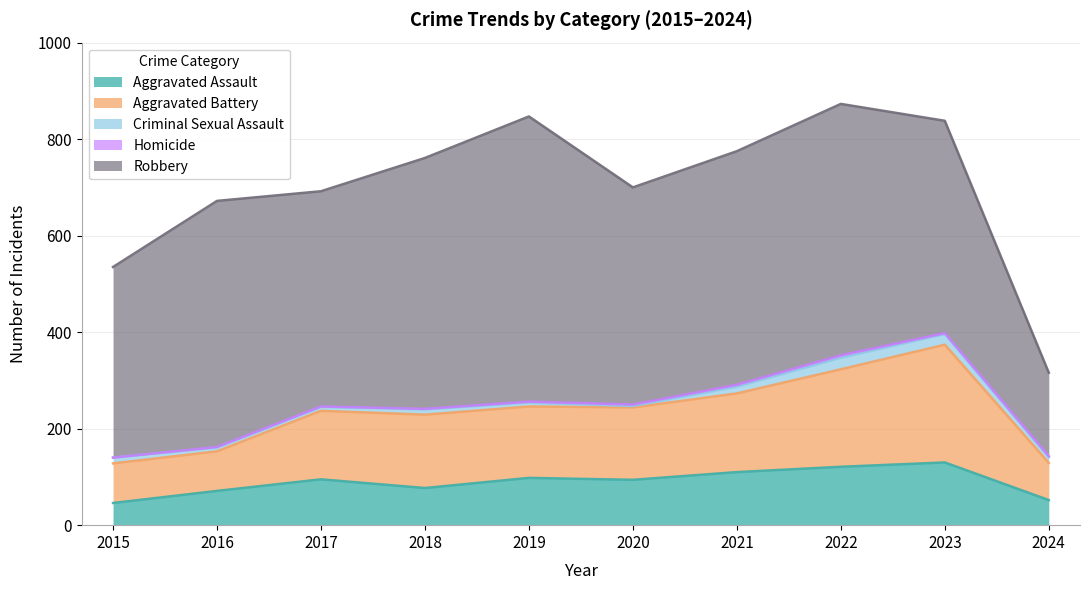

What is the difference between the second highest and second lowest values in the Aggravated Battery series?

120